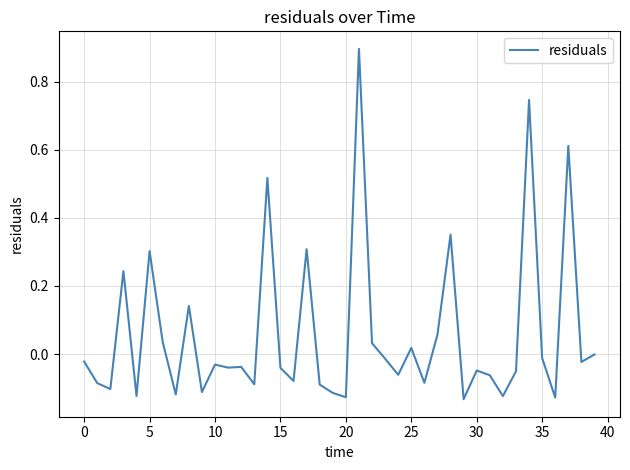

What is the difference between the maximum and minimum values?

1.0